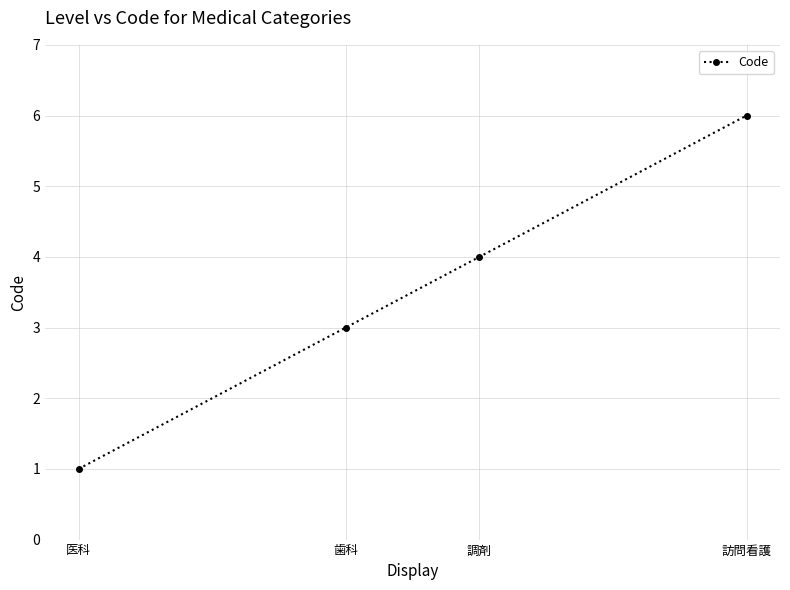

Reading right to left, extract all data points from this chart.

訪問看護=6	調剤=4	歯科=3	医科=1